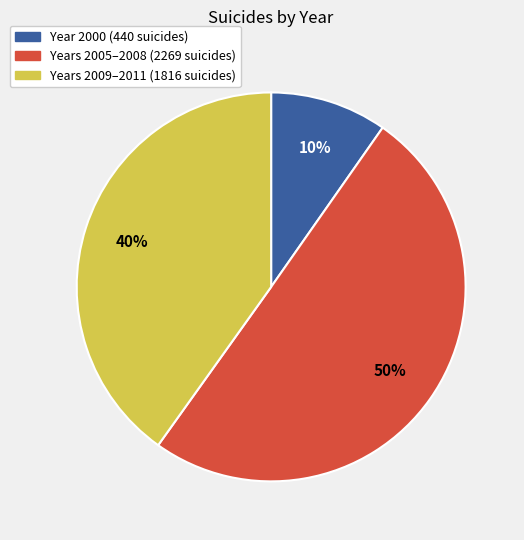

How many segments does this pie chart have?

3